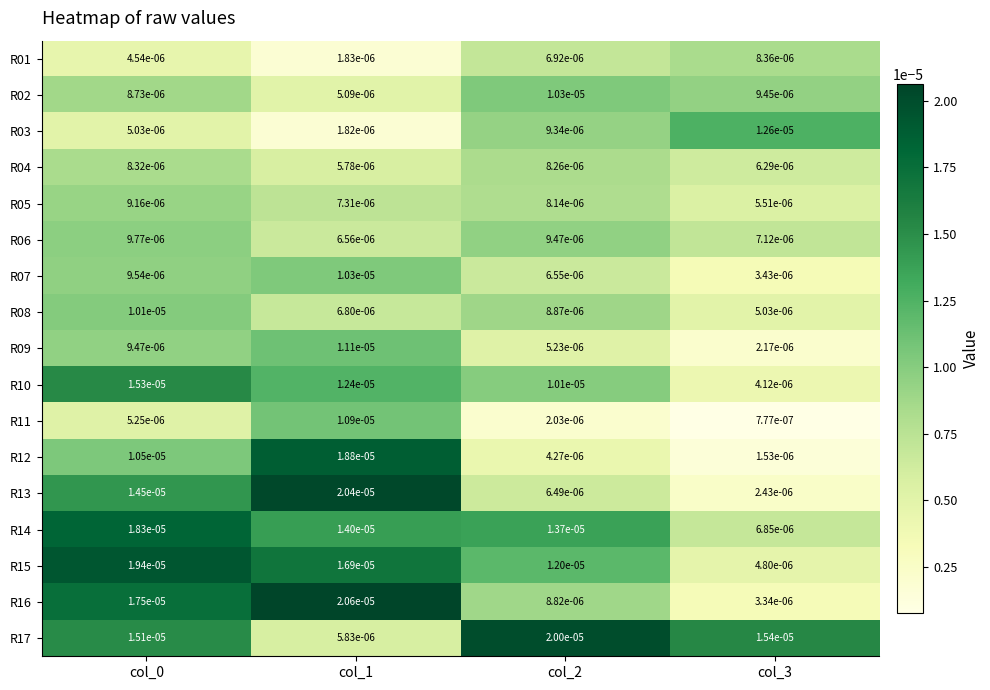

Is the value of R05 at col_0 greater than the value of R14 at col_1?

No